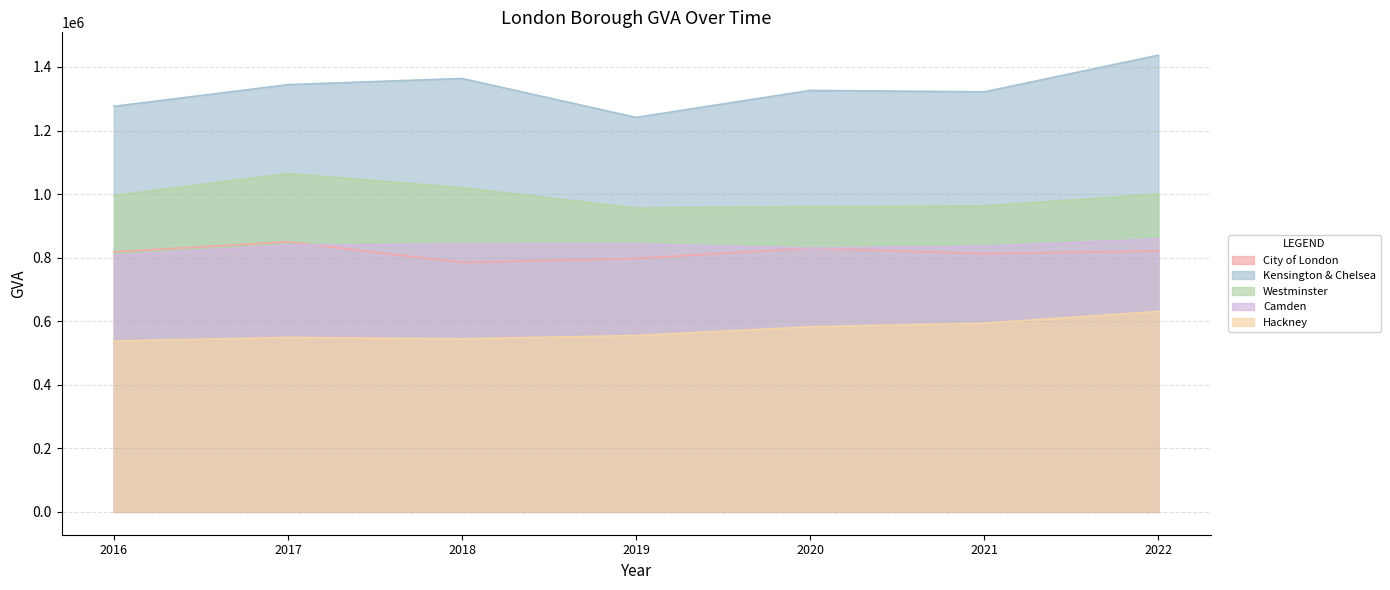

What is the total value across all series at 2022?

4747260